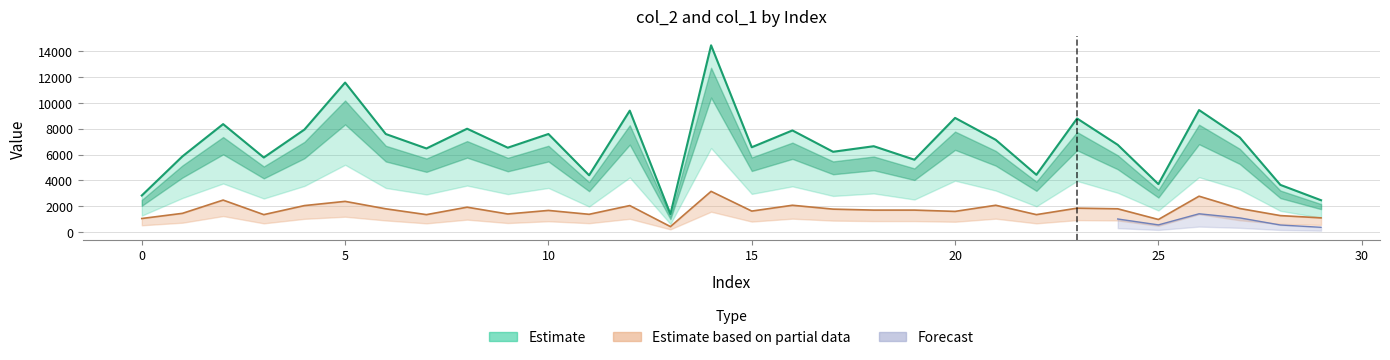

What is the spread (max minus min) of values at 21?

5061